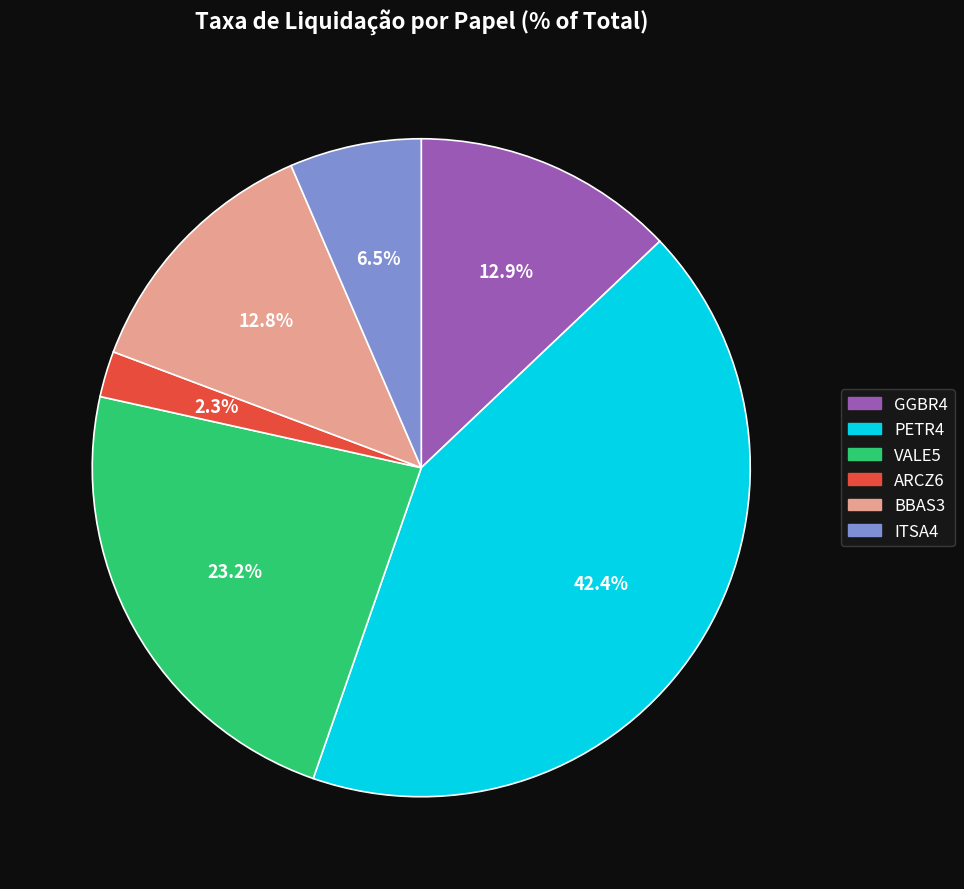

Count the number of slices in the pie.

6